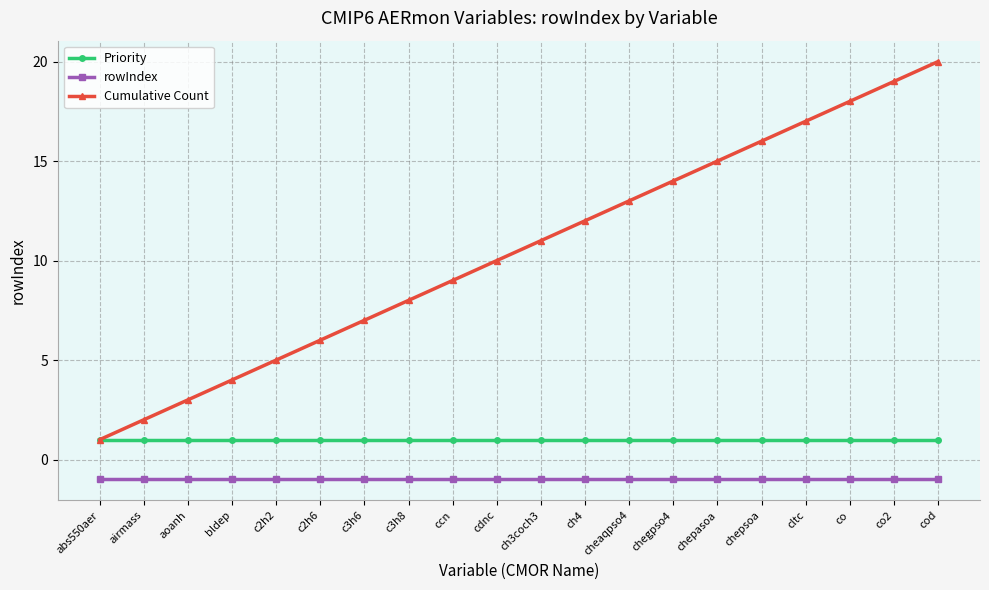

What is the value of the Priority point at the 4th from the left?

1